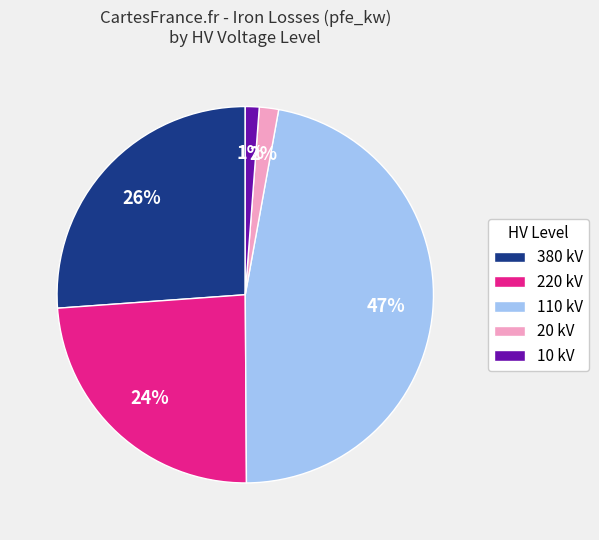

What is the largest slice in the pie chart?

110 kV